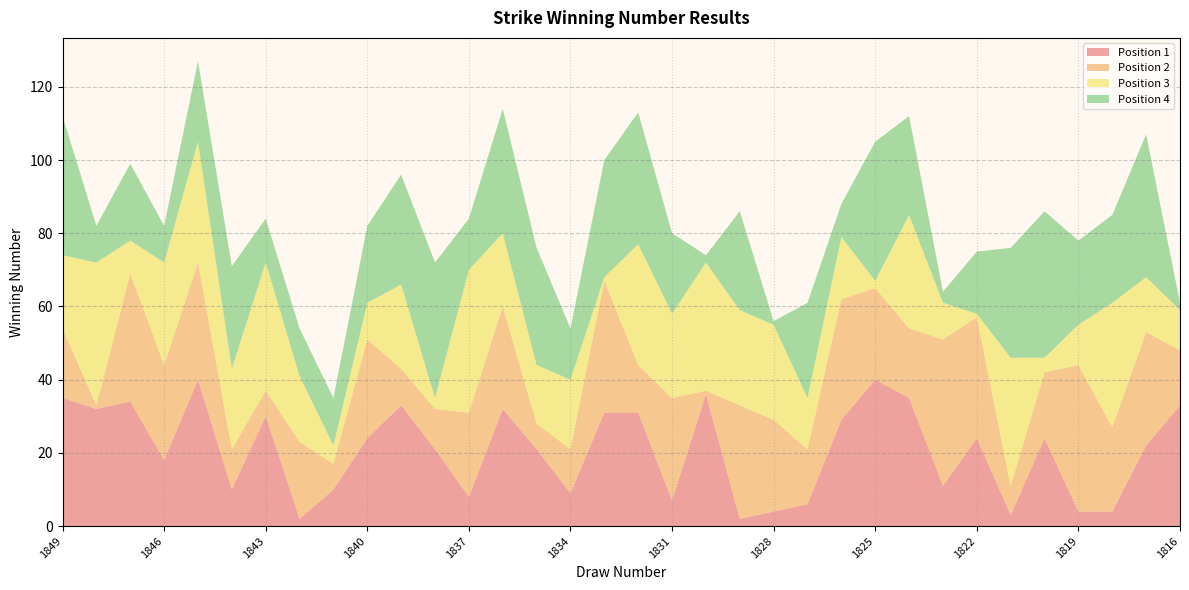

Reading left to right, transcribe all the data shown in this chart.

Position 1: 1849=35	1848=32	1847=34	1846=18	1845=40	1844=10	1843=30	1842=2	1841=10	1840=24	1839=33	1838=21	1837=8	1836=32	1835=21	1834=9	1833=31	1832=31	1831=7	1830=36	1829=2	1828=4	1827=6	1826=29	1825=40	1824=35	1823=11	1822=24	1821=3	1820=24	1819=4	1818=4	1817=22	1816=33
Position 2: 1849=19	1848=1	1847=35	1846=26	1845=32	1844=11	1843=7	1842=21	1841=7	1840=27	1839=10	1838=11	1837=23	1836=28	1835=7	1834=12	1833=36	1832=13	1831=28	1830=1	1829=31	1828=25	1827=15	1826=33	1825=25	1824=19	1823=40	1822=33	1821=8	1820=18	1819=40	1818=23	1817=31	1816=15
Position 3: 1849=20	1848=39	1847=9	1846=28	1845=33	1844=22	1843=35	1842=18	1841=5	1840=10	1839=23	1838=3	1837=39	1836=20	1835=16	1834=19	1833=1	1832=33	1831=23	1830=35	1829=26	1828=26	1827=14	1826=17	1825=2	1824=31	1823=10	1822=1	1821=35	1820=4	1819=11	1818=34	1817=15	1816=11
Position 4: 1849=38	1848=10	1847=21	1846=10	1845=22	1844=28	1843=12	1842=13	1841=13	1840=21	1839=30	1838=37	1837=14	1836=34	1835=32	1834=14	1833=32	1832=36	1831=22	1830=2	1829=27	1828=1	1827=26	1826=9	1825=38	1824=27	1823=3	1822=17	1821=30	1820=40	1819=23	1818=24	1817=39	1816=2